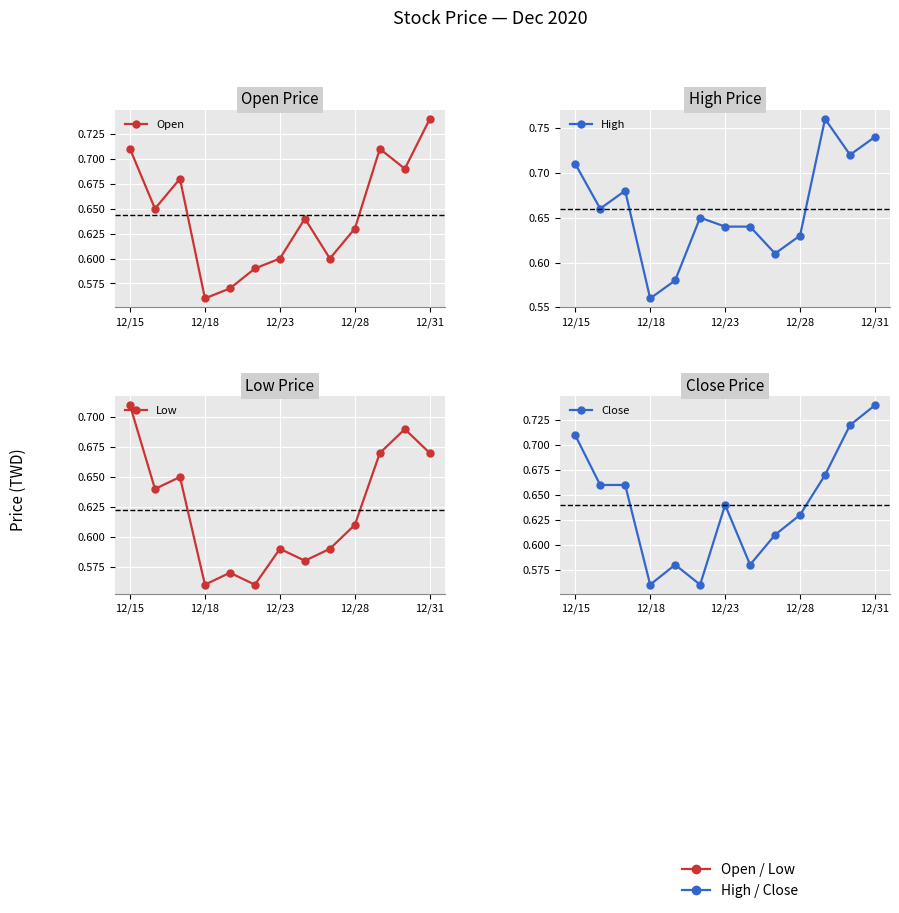

What is the sum of the Low values at 12/28 and 12/31?

1.3